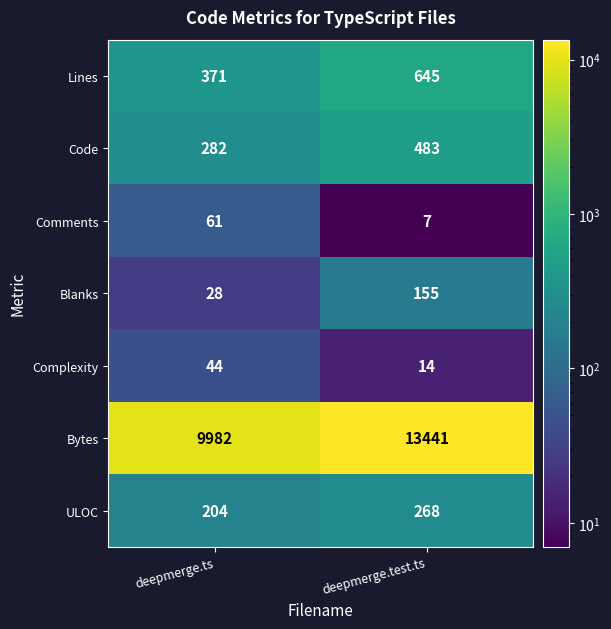

Count the number of data series in this chart.

7